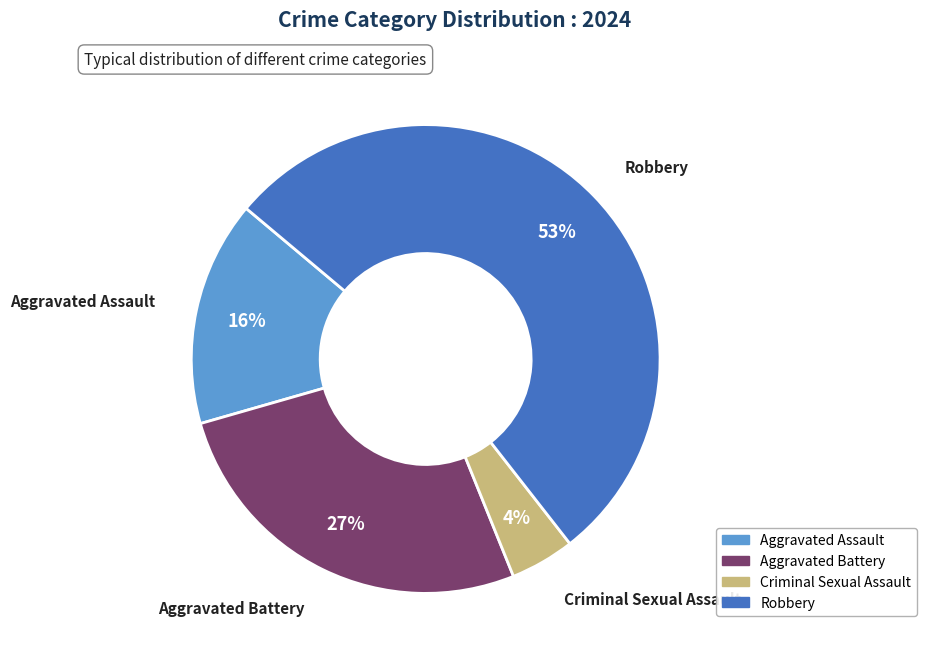

How many slices are in this pie chart?

4